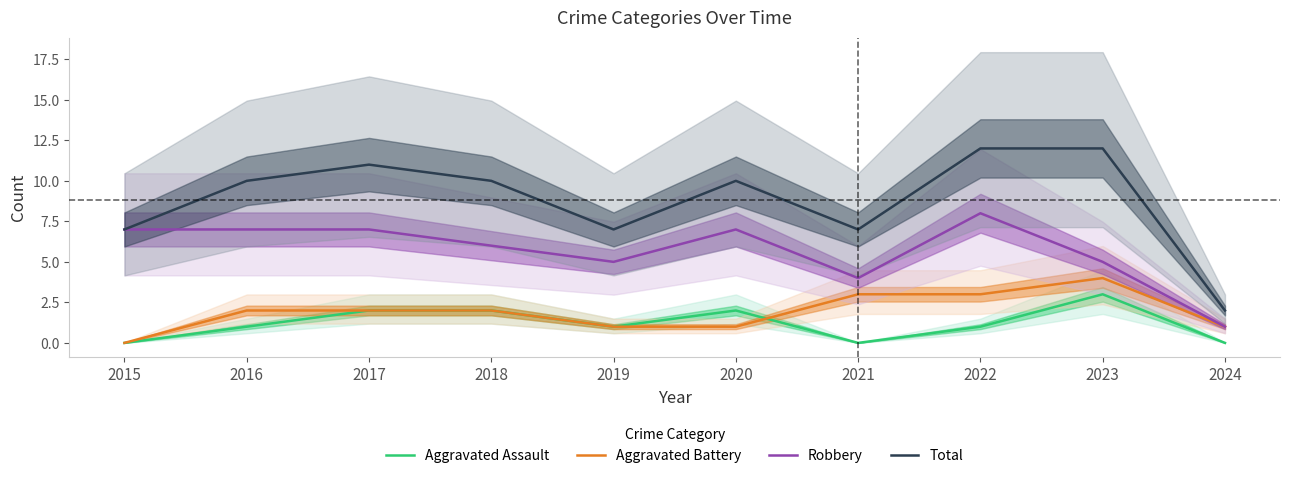

At 2019, list the series in order from smallest to largest.

Aggravated Assault, Aggravated Battery, Robbery, Total